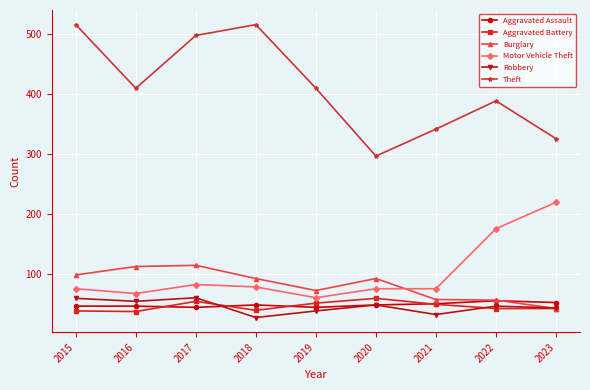

What is the maximum value for Aggravated Assault?

55